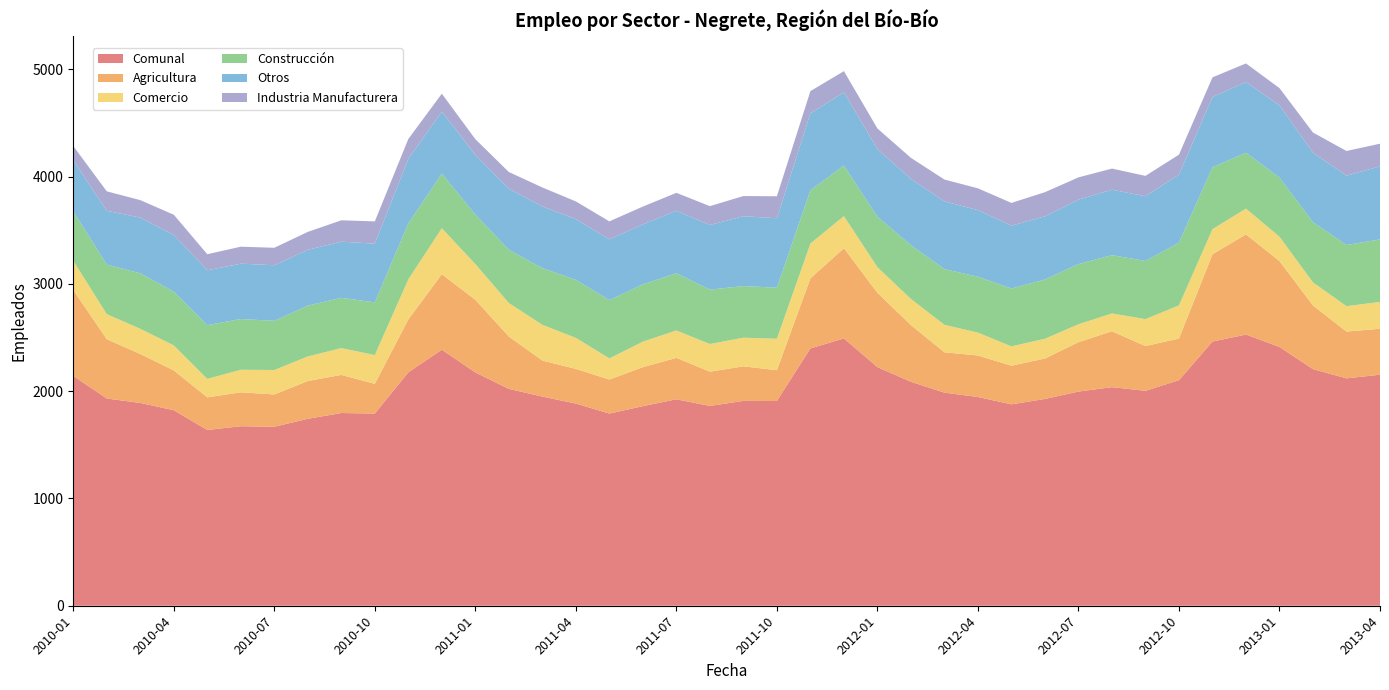

Reading left to right, list all the values displayed in this chart.

Comunal: 2142	1931	1890	1822	1638	1673	1668	1742	1796	1791	2175	2386	2174	2021	1949	1884	1791	1860	1924	1862	1909	1908	2398	2491	2224	2087	1986	1945	1877	1927	1996	2037	2003	2102	2462	2527	2412	2205	2119	2153
Agricultura: 800	553	456	371	304	316	301	352	355	277	493	704	677	488	336	323	317	363	386	319	322	287	653	841	692	529	376	387	360	377	460	521	417	388	813	934	800	593	436	428
Comercio: 273	233	235	233	172	210	228	229	250	268	374	428	333	312	333	289	197	238	255	258	267	293	324	299	239	243	256	213	180	184	167	166	251	309	234	240	227	215	237	250
Construcción: 460	462	517	501	501	473	458	474	469	491	521	509	461	496	528	541	543	534	533	507	481	476	497	471	470	501	519	521	539	552	561	543	542	585	577	521	551	561	570	583
Otros: 476	501	519	528	511	516	518	520	523	547	602	578	556	569	575	566	566	559	583	602	651	647	716	684	630	618	631	621	586	589	601	610	603	634	655	659	673	648	646	681
Industria Manufacturera: 133	182	163	189	150	158	163	167	199	208	185	167	147	156	177	165	168	166	167	176	188	205	208	196	193	196	204	203	212	225	207	197	190	186	183	173	161	188	230	211